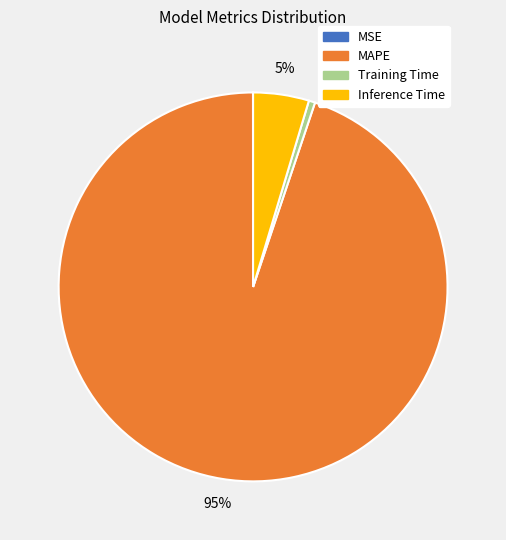

What percentage is the Inference Time slice, to the nearest percent?

5%